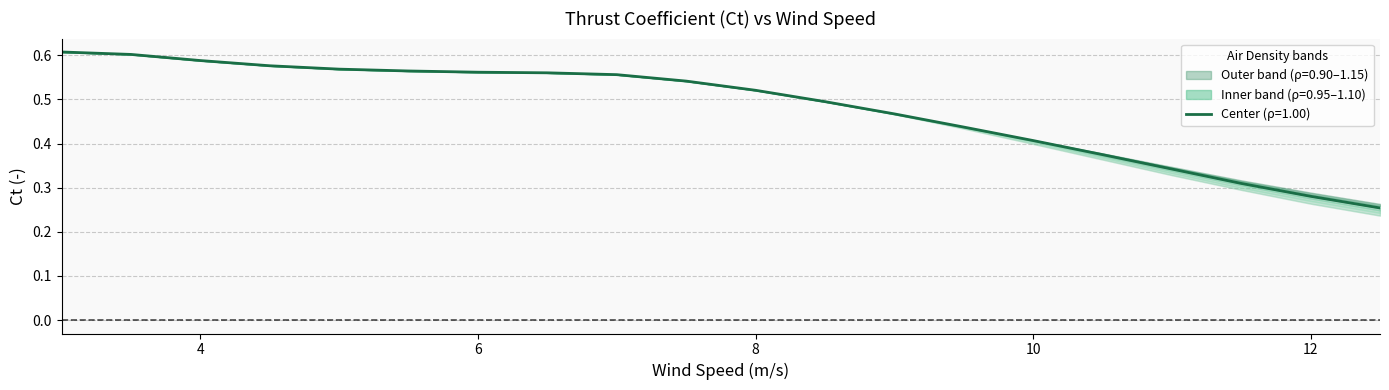

Is this an area chart (filled region under the line)?

No